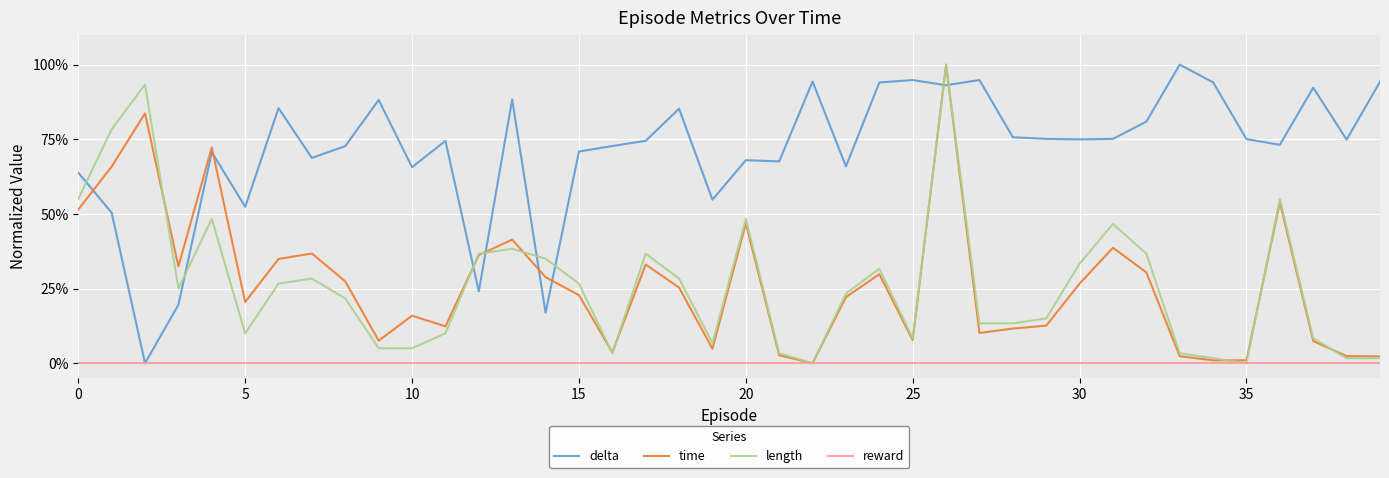

True or false: reward and time cross at least once.

False